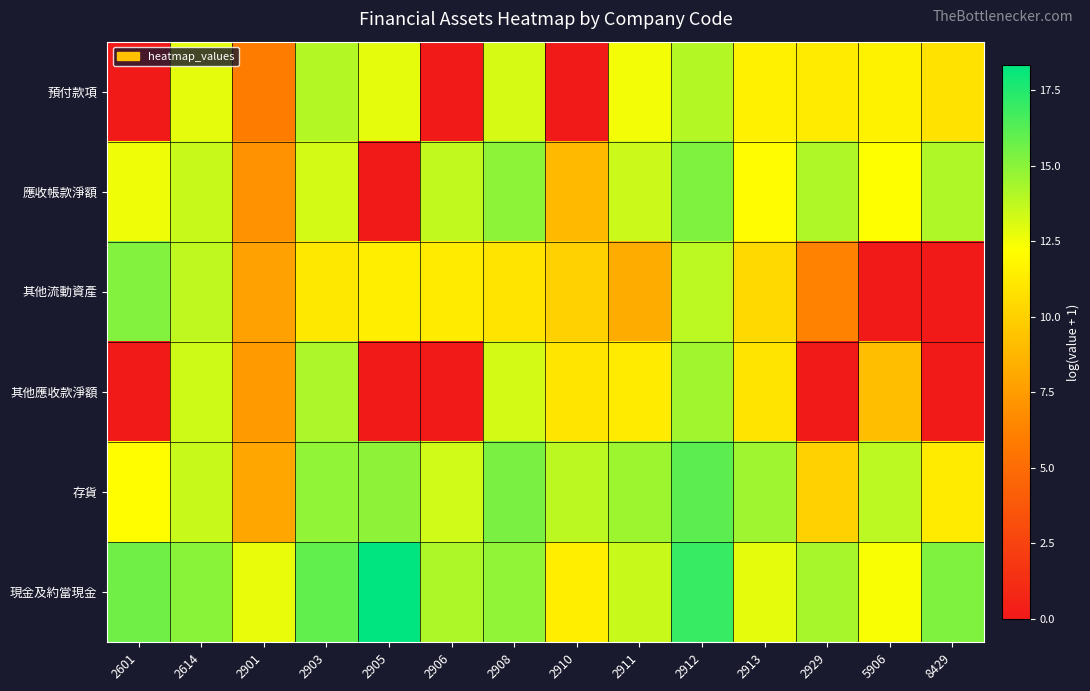

How many categories are shown in the chart?

14